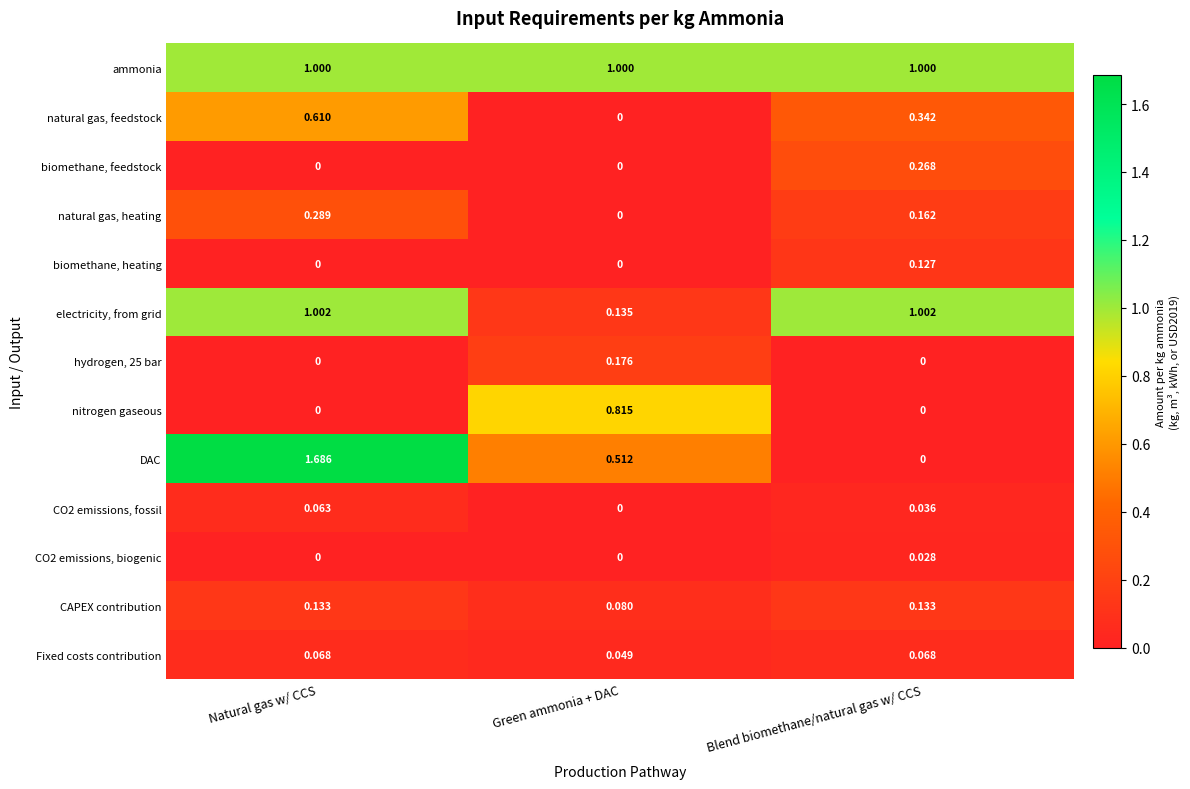

What is the total value across all series at Natural gas w/ CCS?

4.9